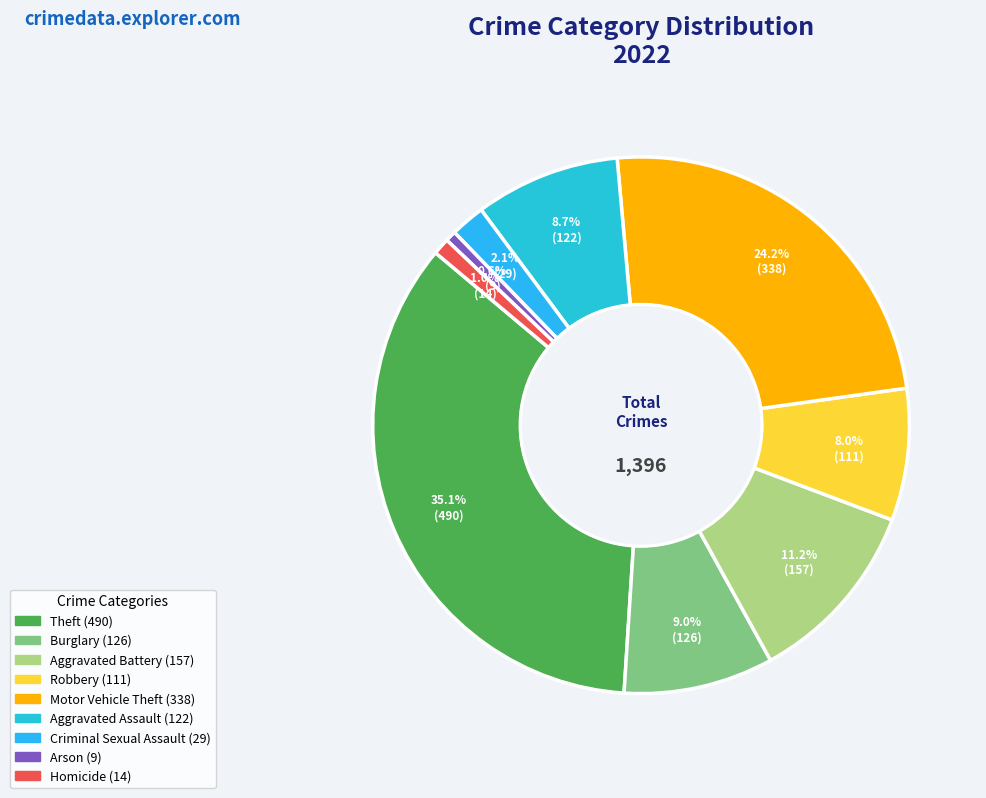

How many slices are in this pie chart?

9